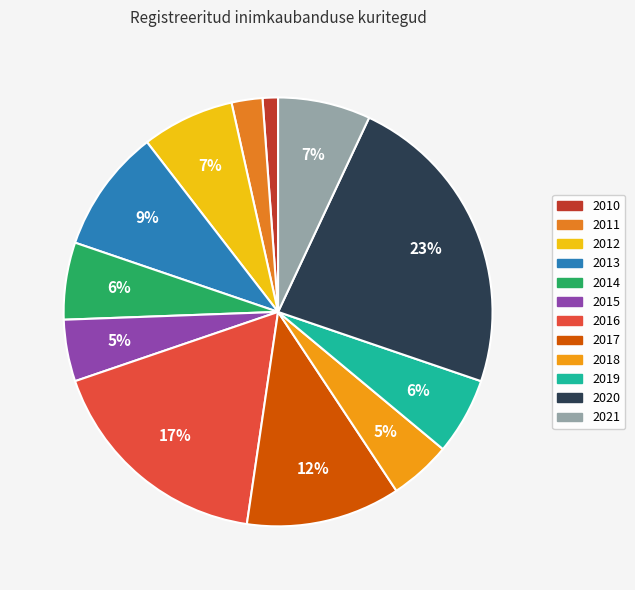

How many segments does this pie chart have?

12